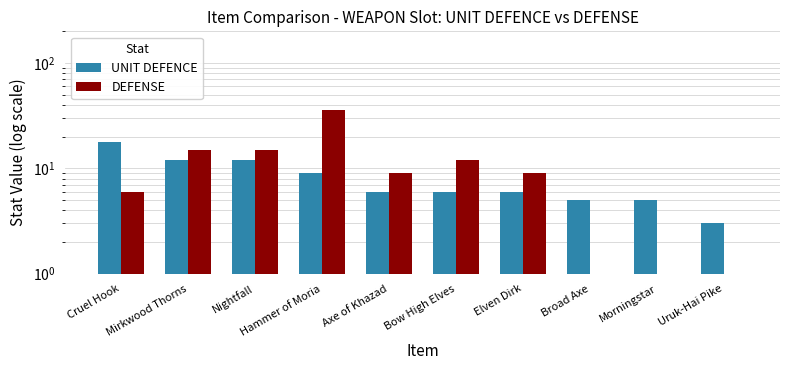

Does the chart contain stacked bars?

No